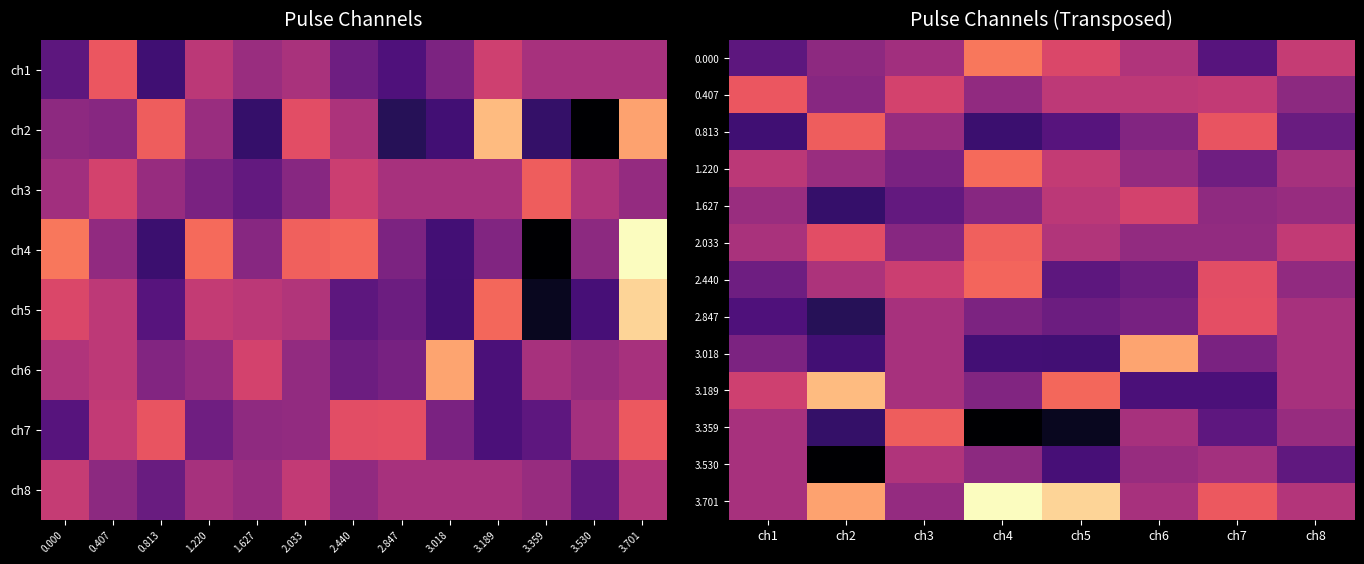

Is it true that 2.847 equals -0.9 at ch6?

False